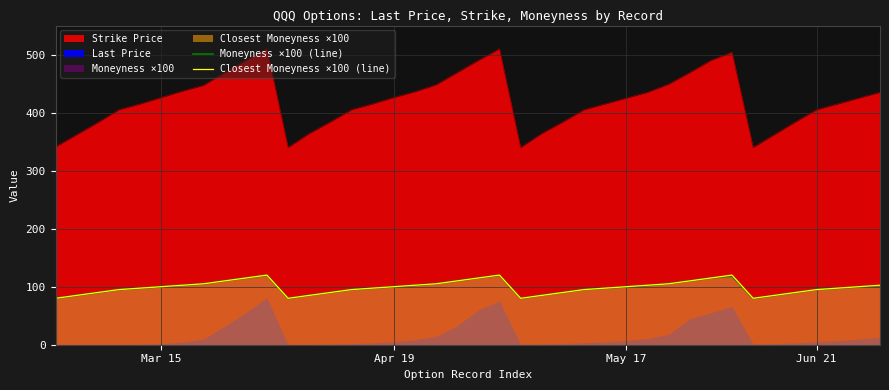

Where is the first local minimum for Moneyness ×100 (line)?

11